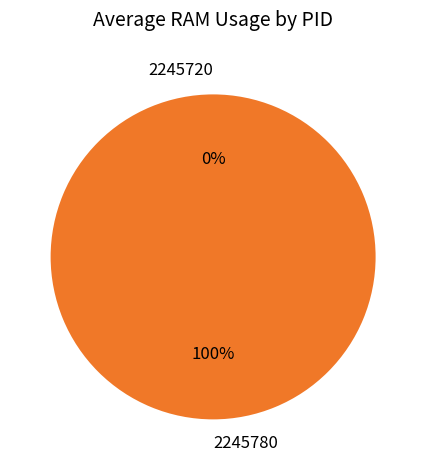

To the nearest percent, what is the combined percentage of 2245780 and 2245720?

100%